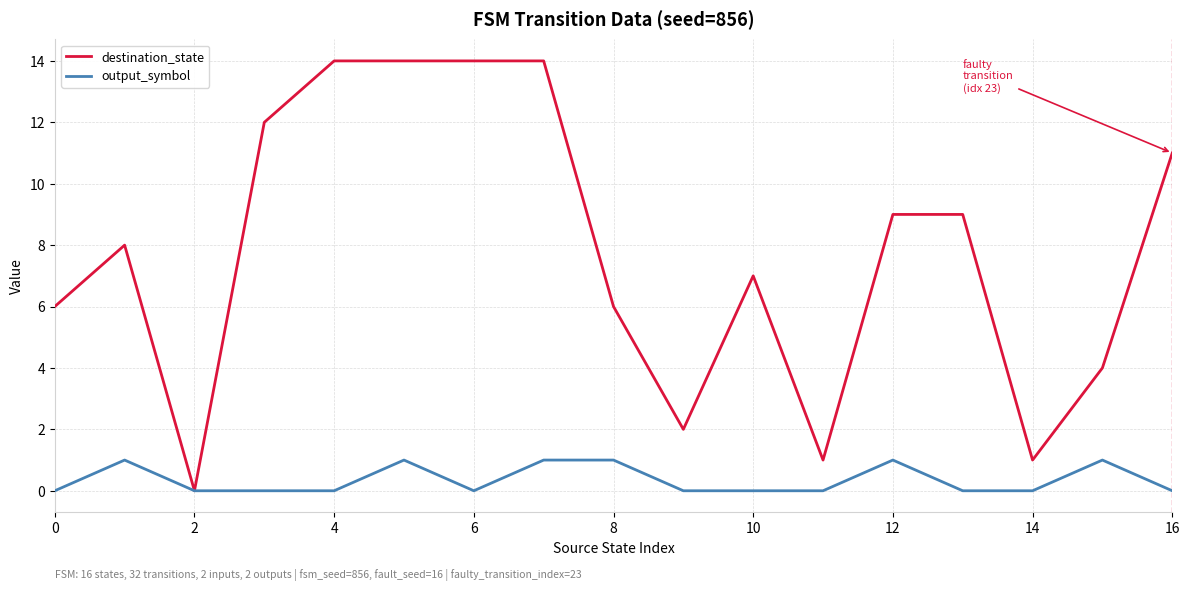

List the series in order of their peak value, highest first.

destination_state, output_symbol